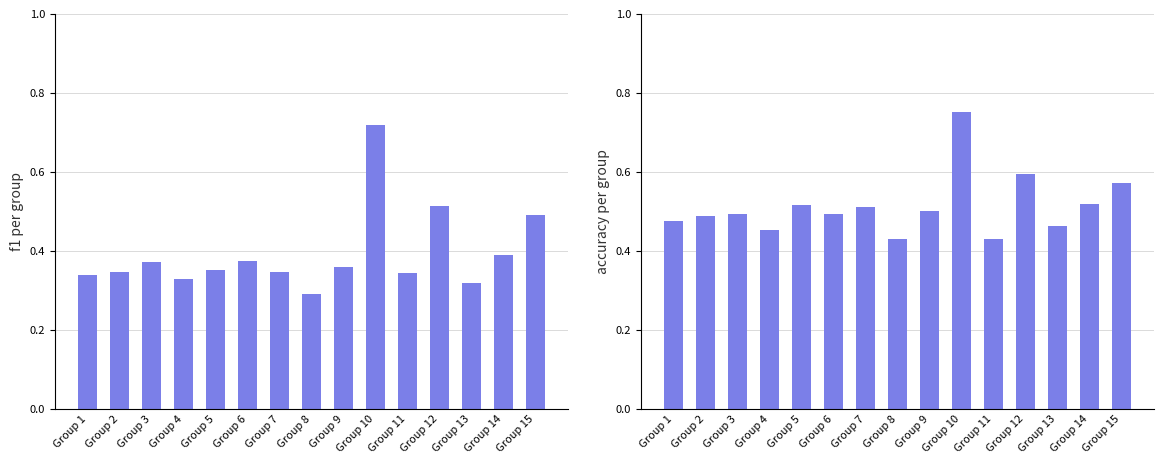

What is the value of the accuracy bar at the 14th from the left?

0.5